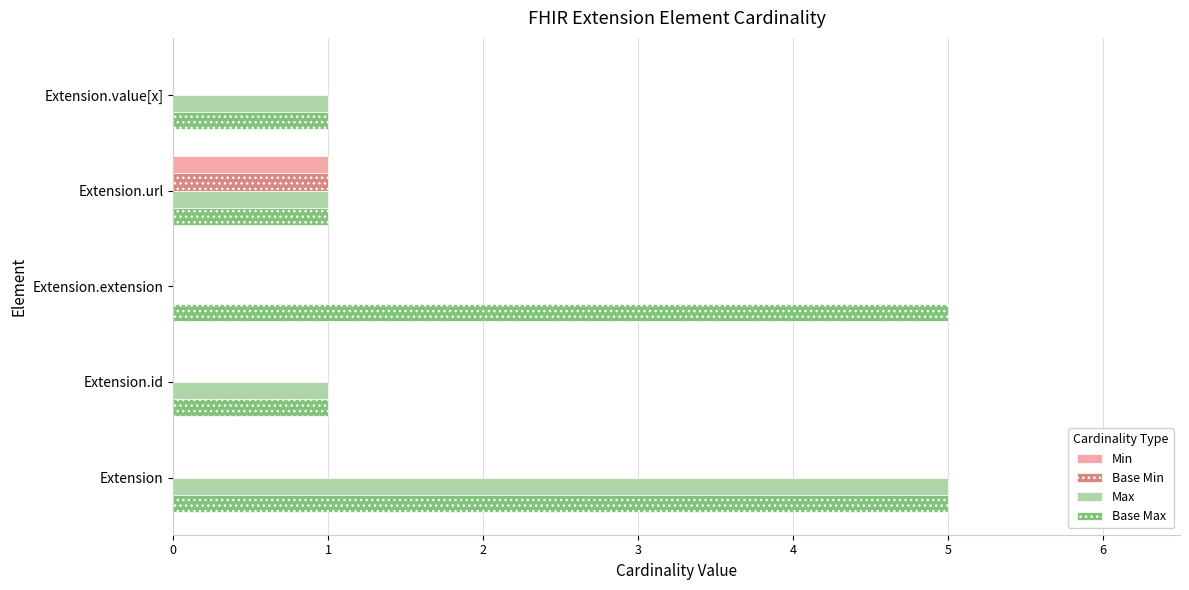

Which series has the largest range (max minus min)?

Max